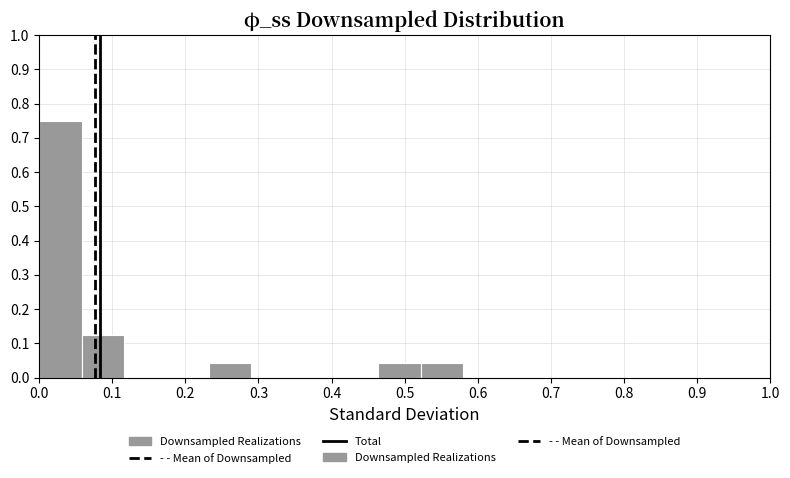

Reading left to right, list every bar in this chart as the range it spans on the x-axis followed by its height. Neither the bar edges nor the heights are printed on the chart, so give them approximately, as read against the axes.

0.00 to 0.06: 0.75
0.06 to 0.12: 0.13
0.12 to 0.17: 0
0.17 to 0.23: 0
0.23 to 0.29: 0.04
0.29 to 0.35: 0
0.35 to 0.41: 0
0.41 to 0.46: 0
0.46 to 0.52: 0.04
0.52 to 0.58: 0.04